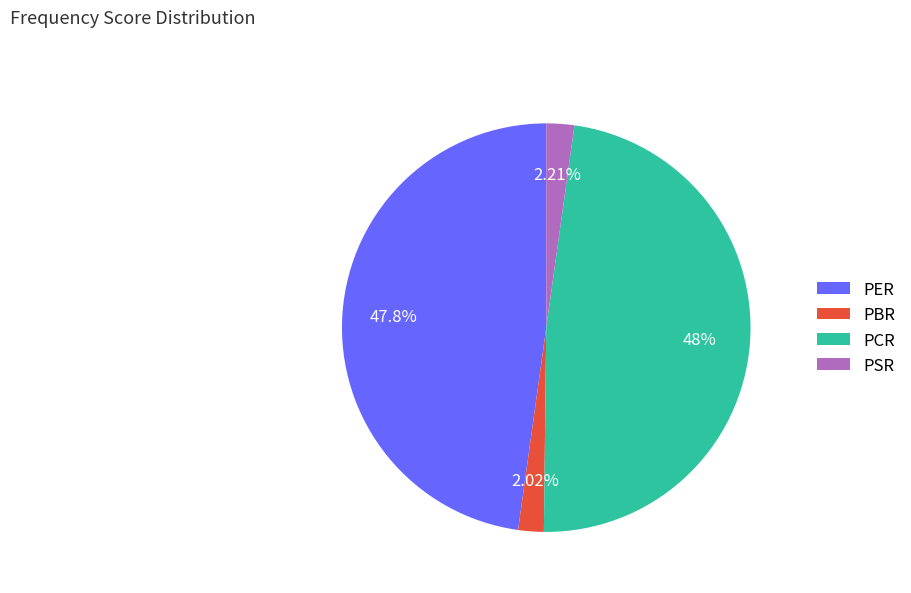

What percentage is the PER slice, to the nearest percent?

48%